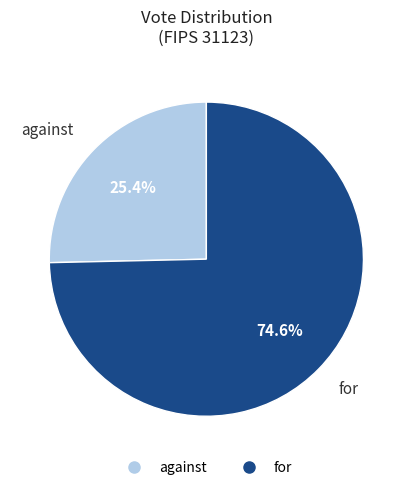

Between against and for, which is larger?

for